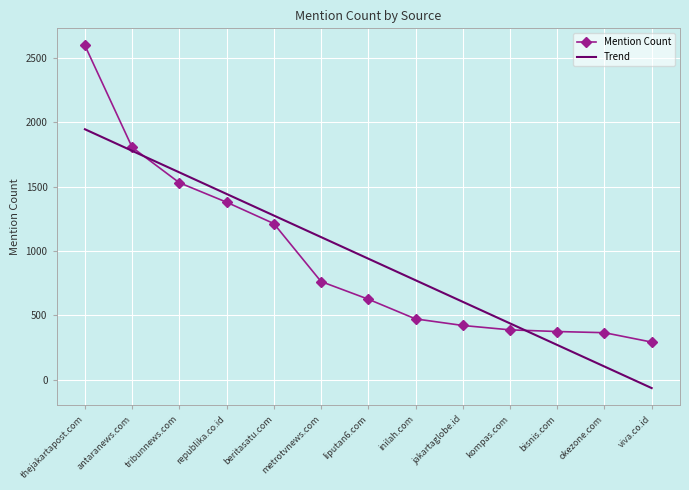

Which category has the lowest value in the Trend series?

viva.co.id